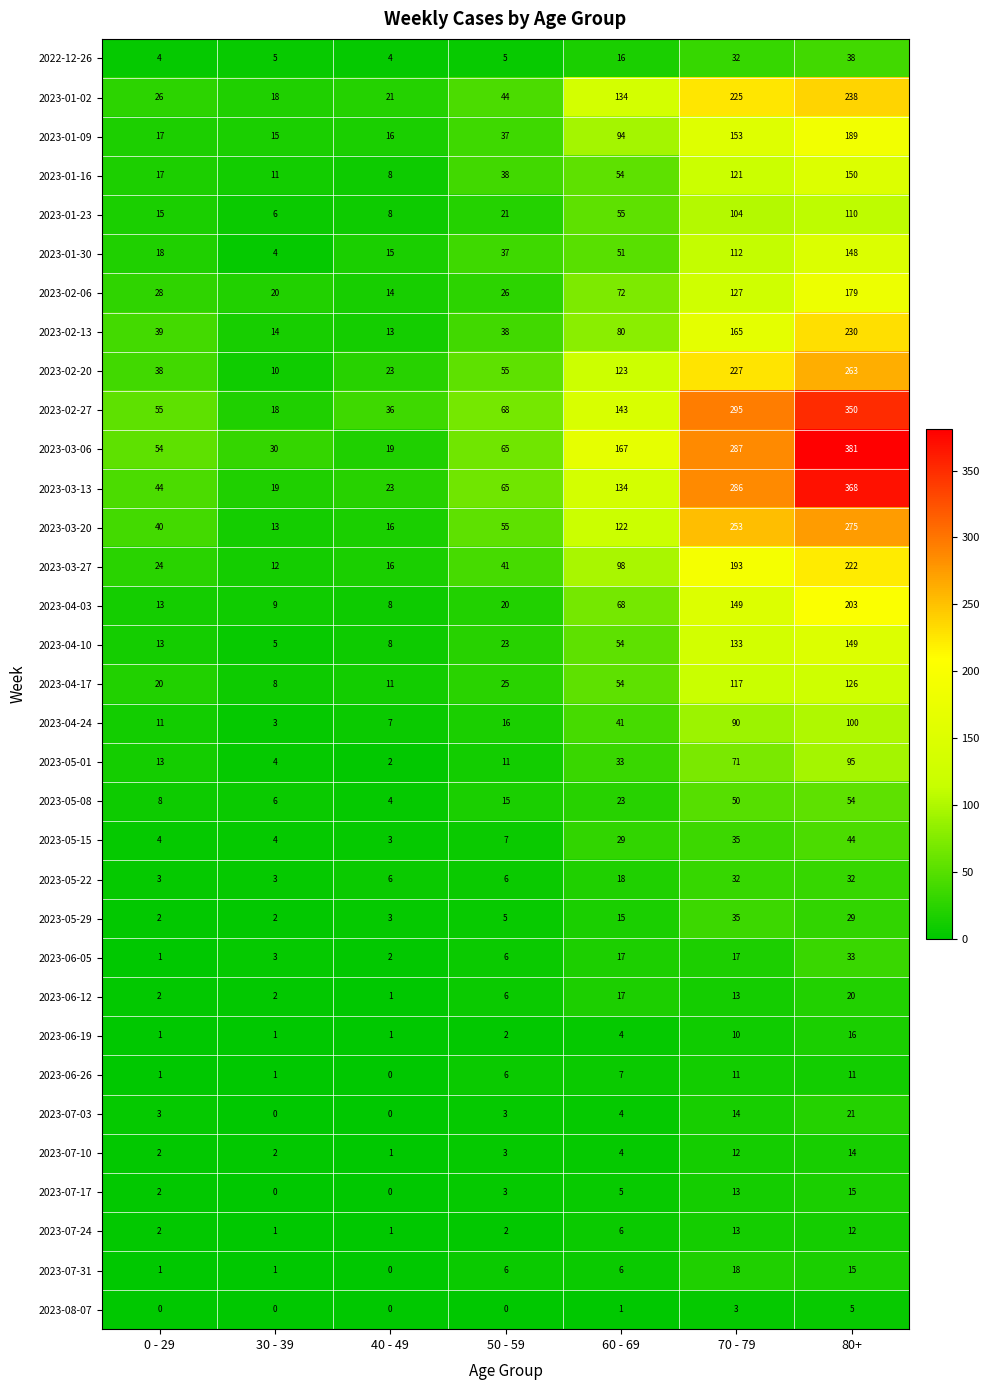

The value of 2023-02-27 at 30 - 39 is 32. True or false?

False